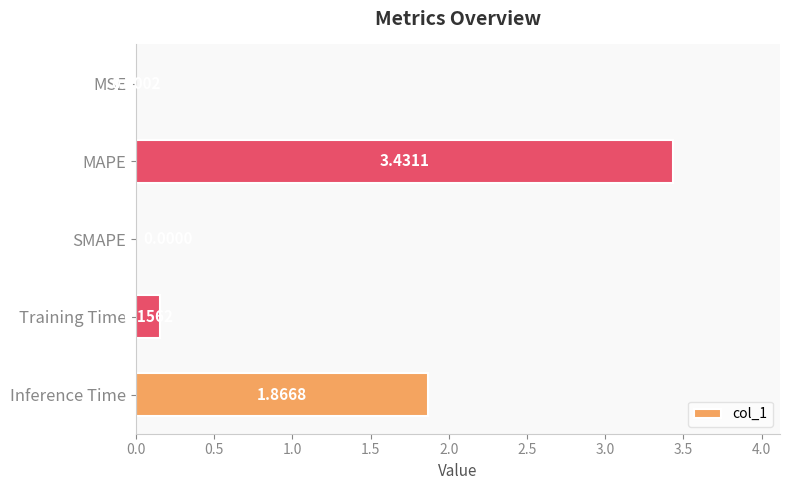

What is the average value?

1.1